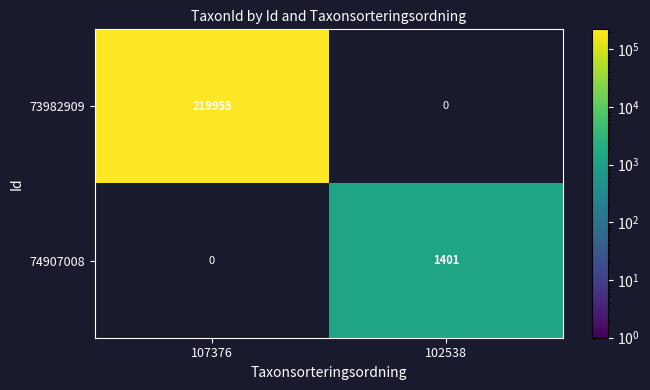

How many series are shown in this chart?

2